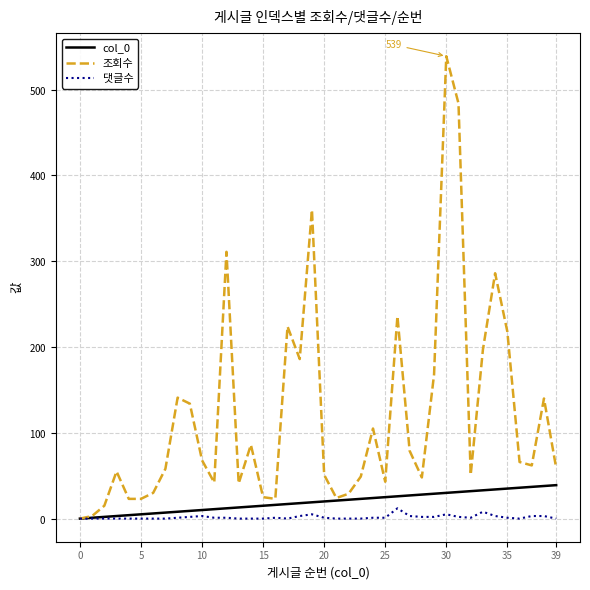

Does the chart display data point markers on the line(s)?

No